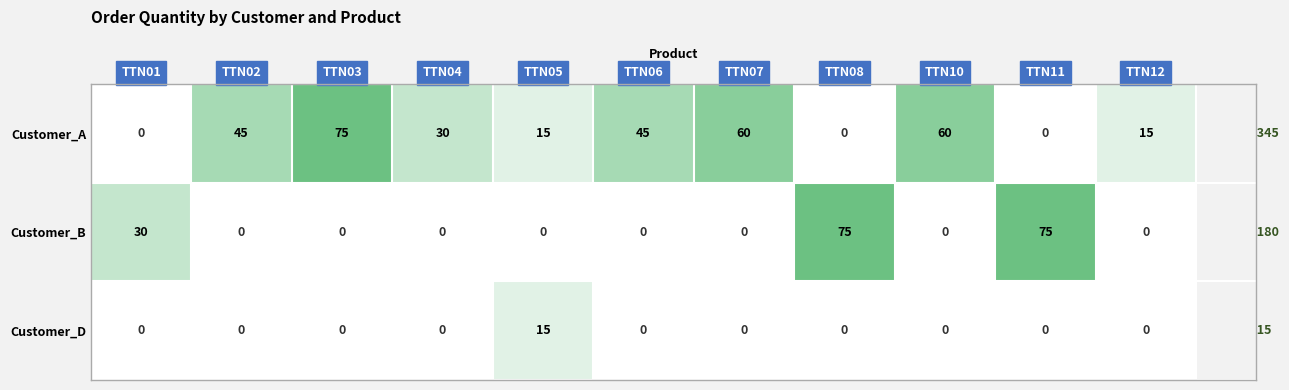

Between TTN10 and TTN11, which series saw the biggest shift?

Customer_B